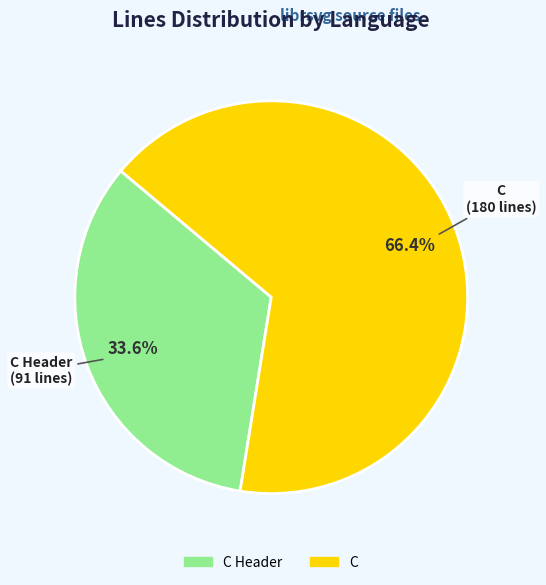

The C slice represents 80% of the pie. True or false?

False